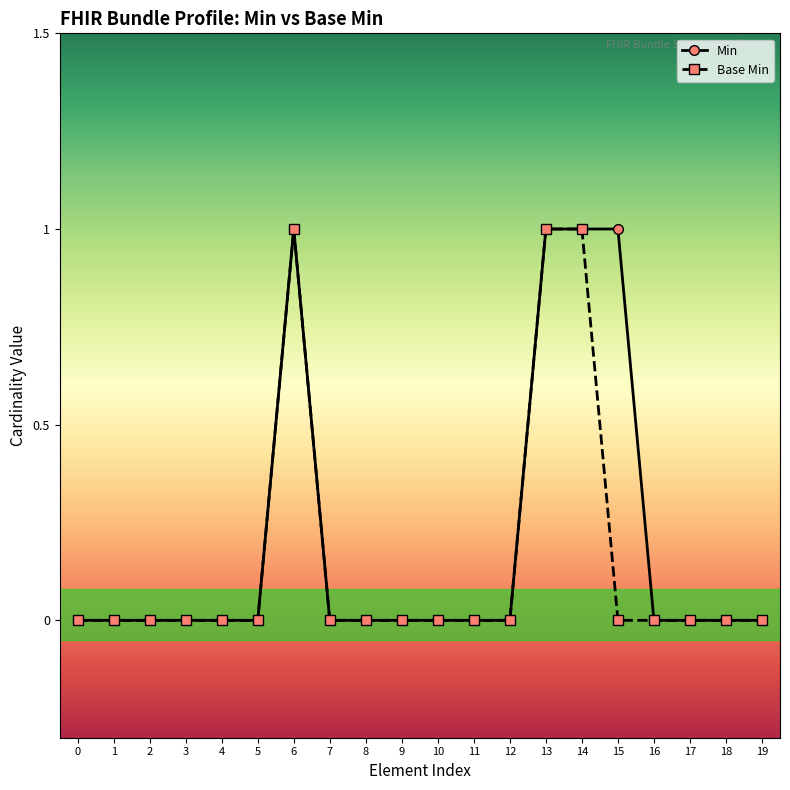

Is it true that Base Min equals 0 at 16?

True